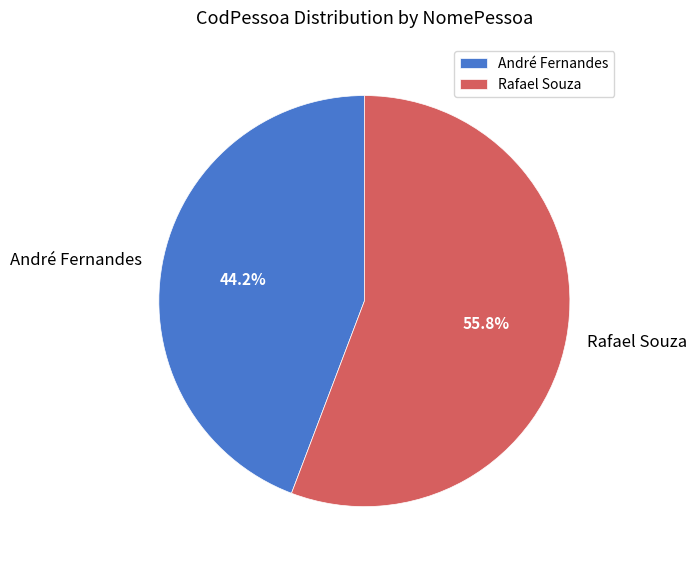

To the nearest percent, what is the difference between the largest and smallest slice percentages?

12%